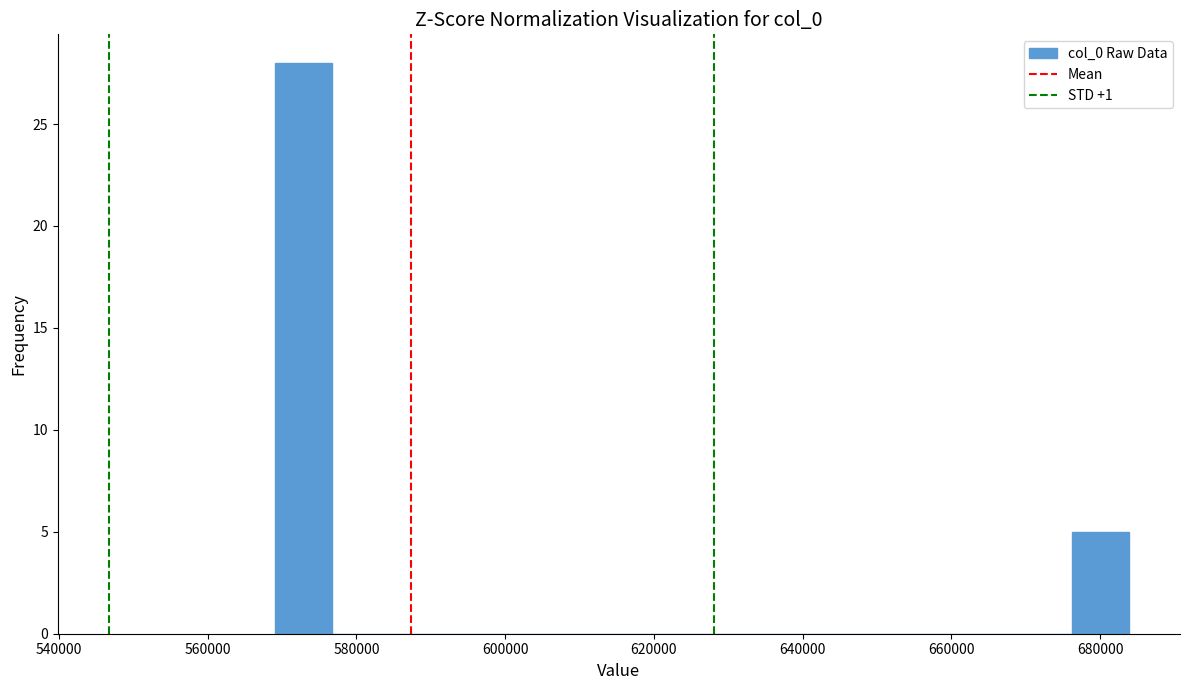

Read against the x-axis, roughly where is the centre of the tallest bar?

572000